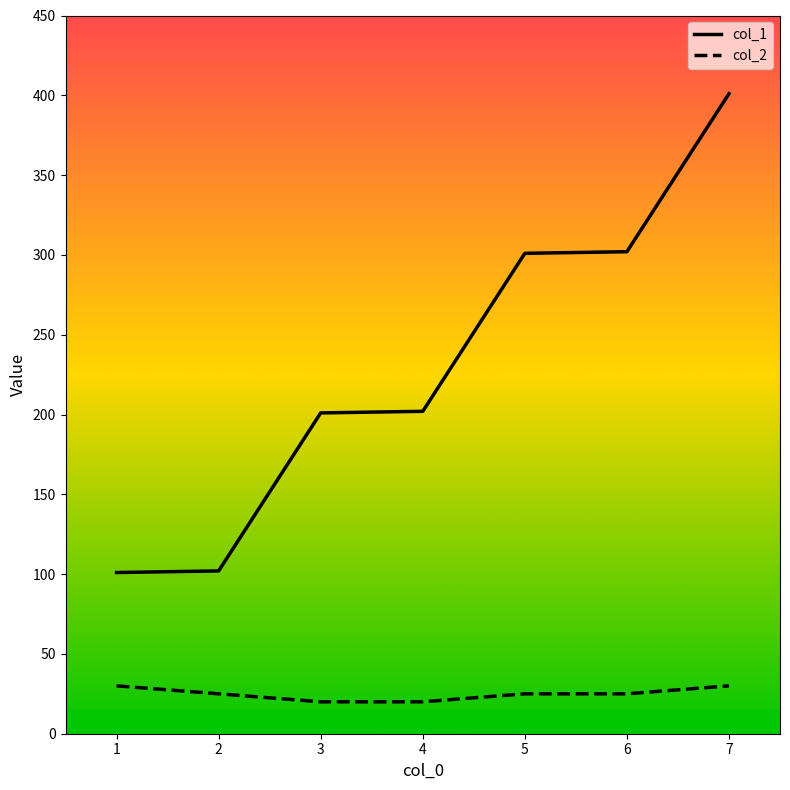

List the series in order of their overall mean, lowest first.

col_2, col_1